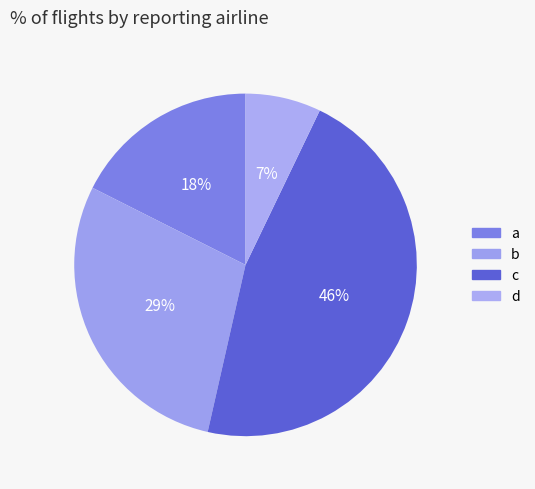

The a slice represents 18% of the pie. True or false?

True